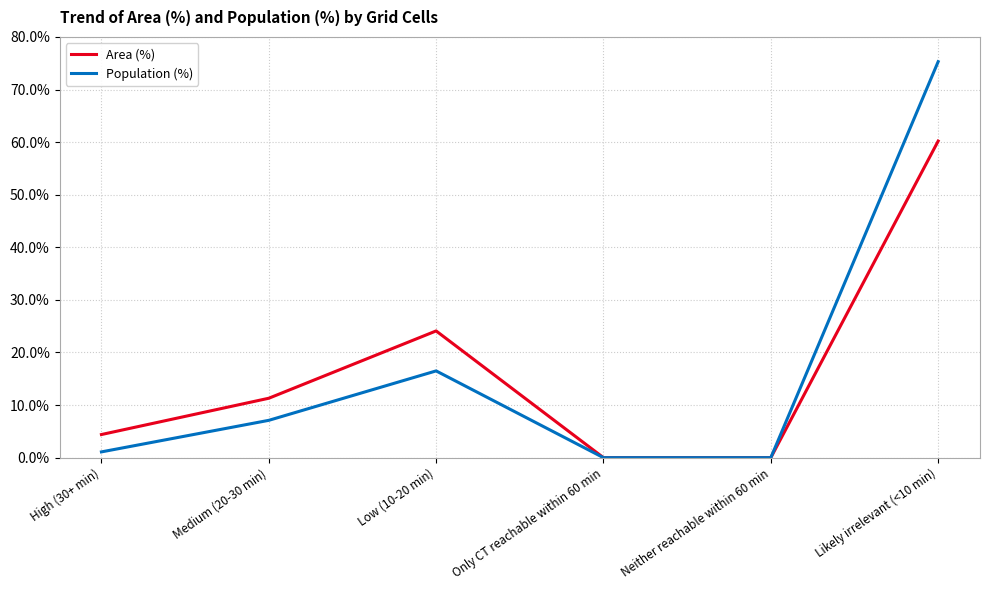

What is the difference between the Area (%) values at Low (10-20 min) and Medium (20-30 min)?

12.8